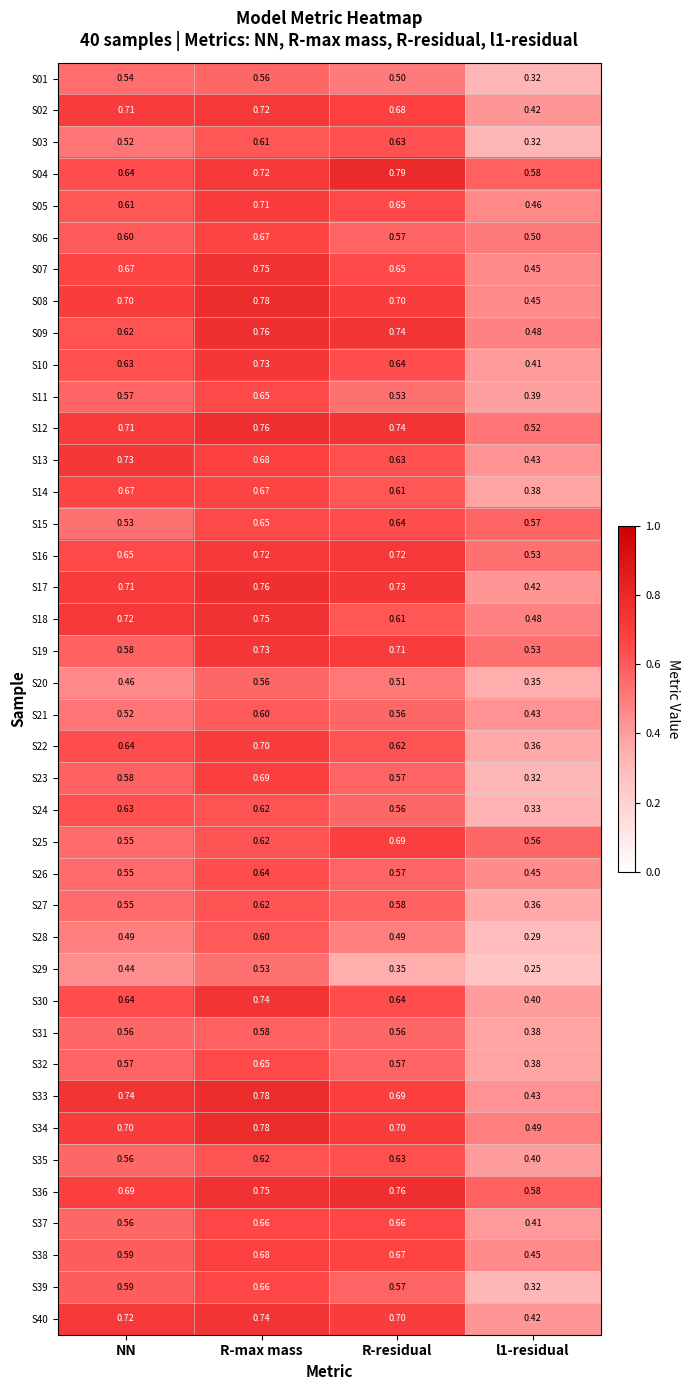

At which category does the chart reach its minimum across all series?

l1-residual